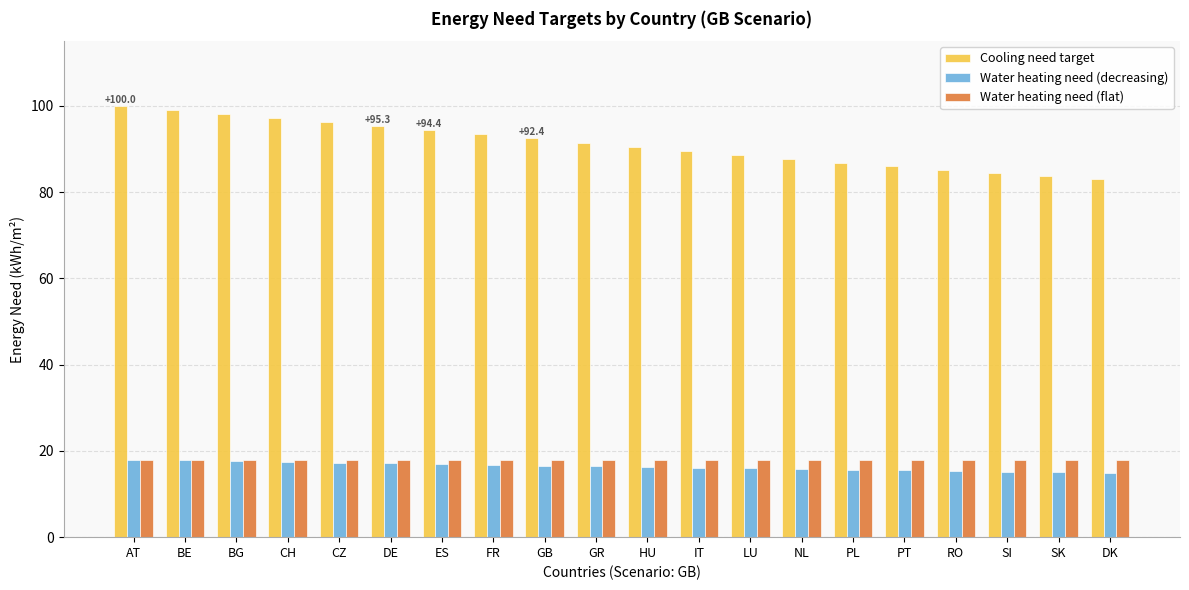

The value of Water heating need (flat) at PT is 18.0. True or false?

True